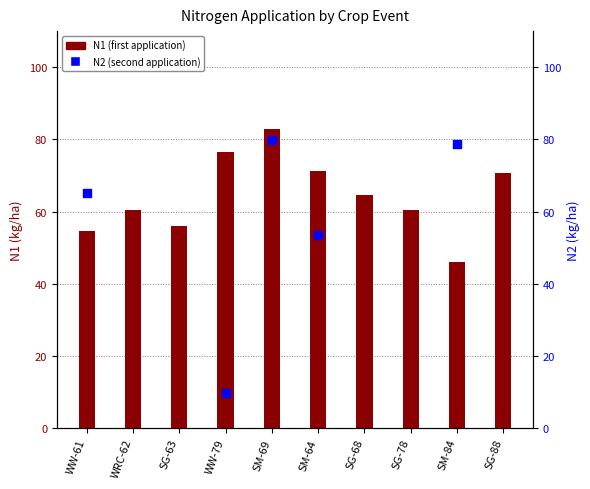

What is the ratio of the value at WRC-62 to the value at SG-68?

0.9